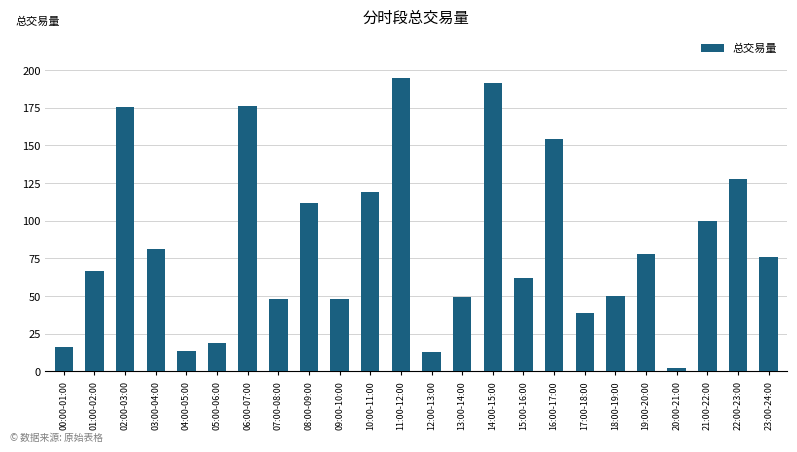

What is the greatest value displayed?

195.0